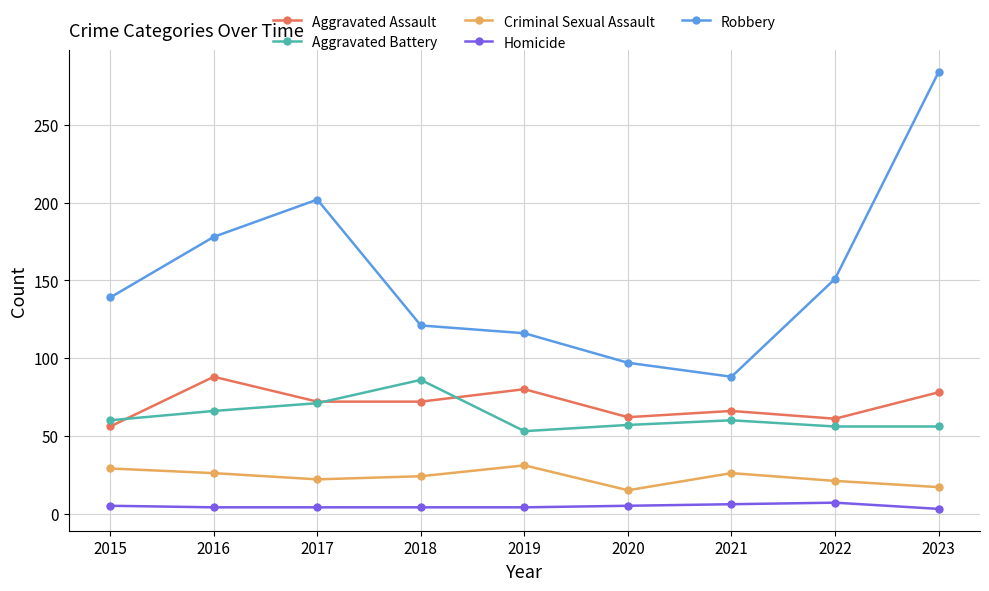

How many categories are shown in the chart?

9